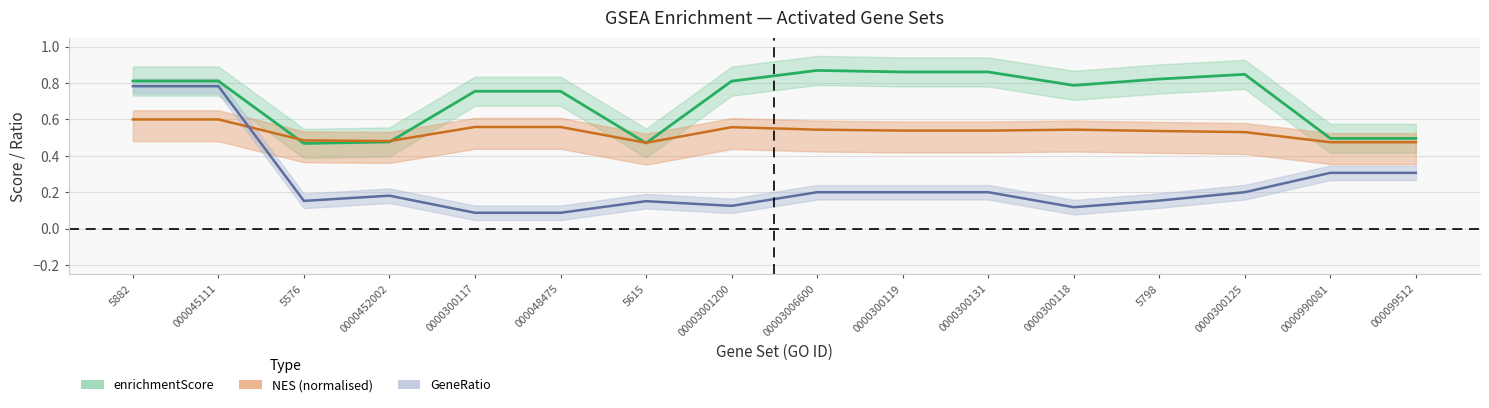

What is the average value of the enrichmentScore series?

0.7